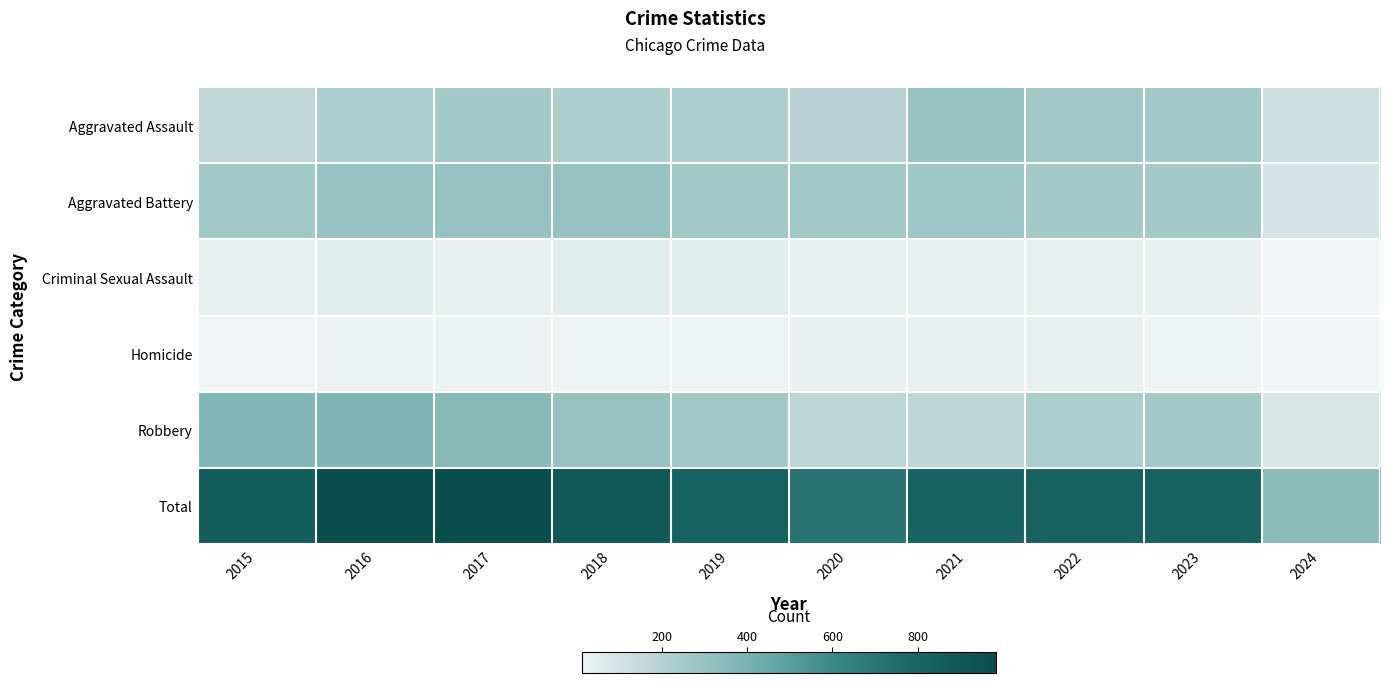

What is the difference between the second highest and minimum values in the Homicide series?

22